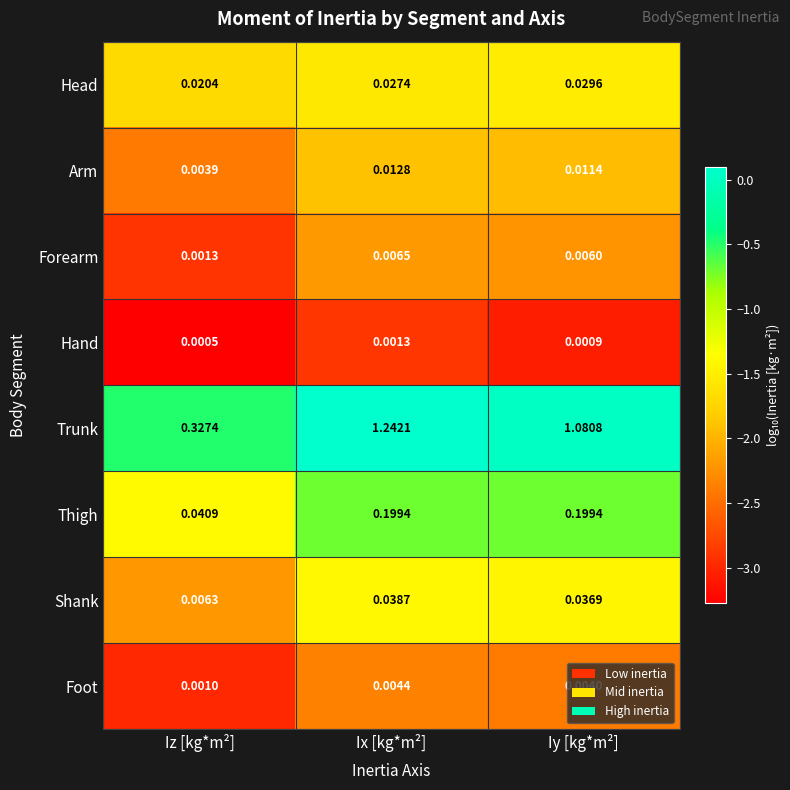

Where is Forearm nearest to the value 0?

Iz [kg*m²]